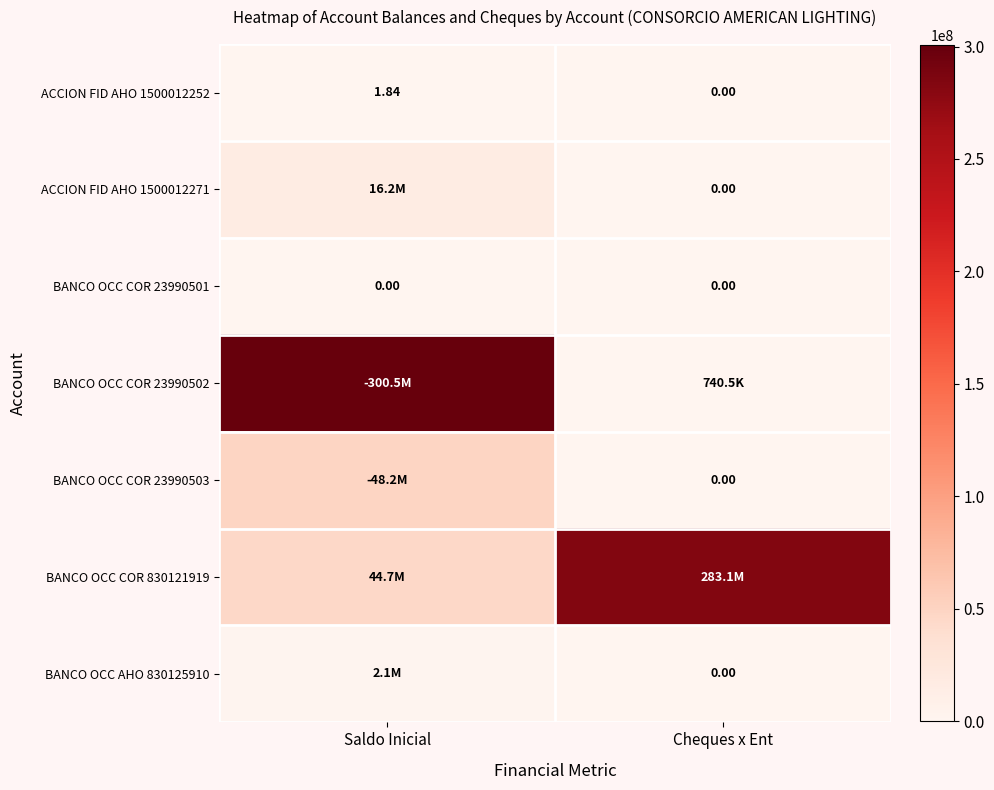

Which category has the highest value in the ACCION FID AHO 1500012252 series?

Saldo Inicial